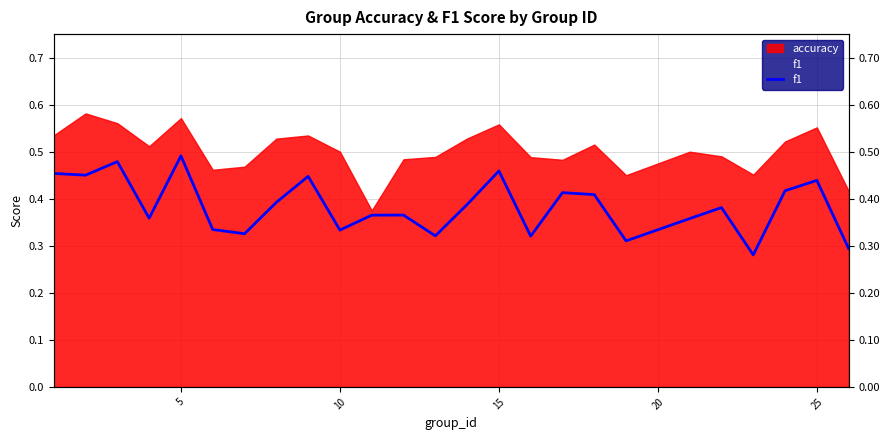

What is the sum of all values?

9.6